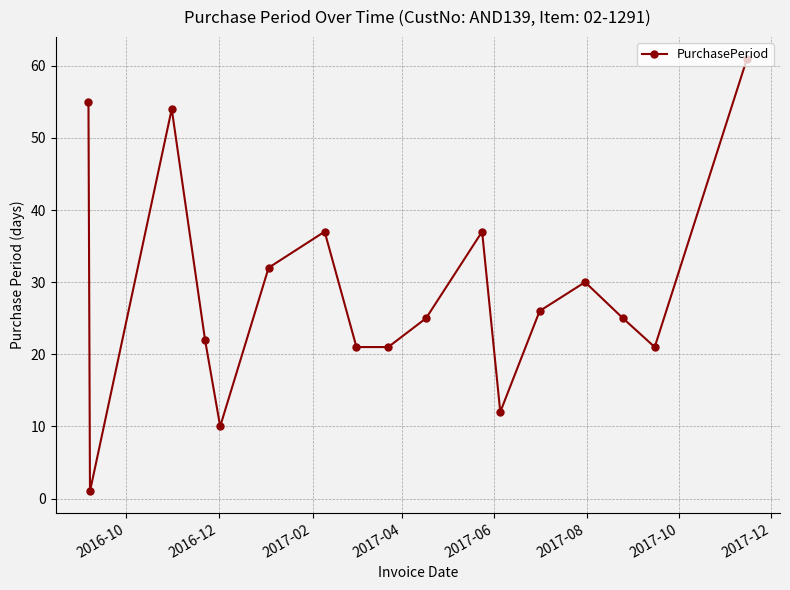

What is the greatest value displayed?

61